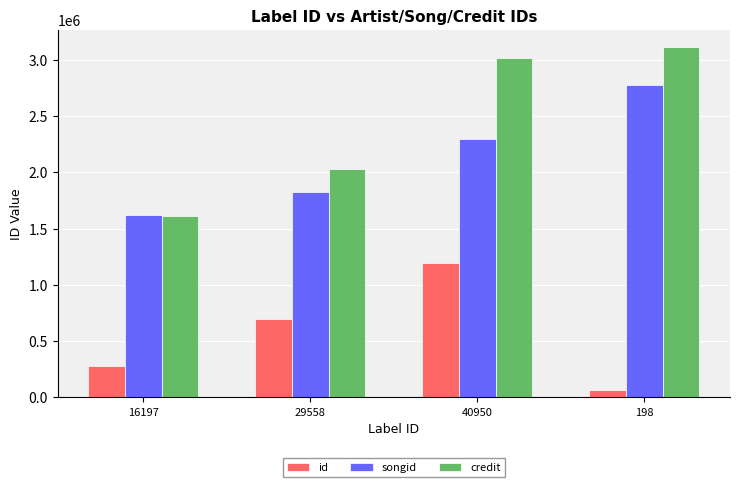

What is the difference between the highest and lowest values at 198?

3042053